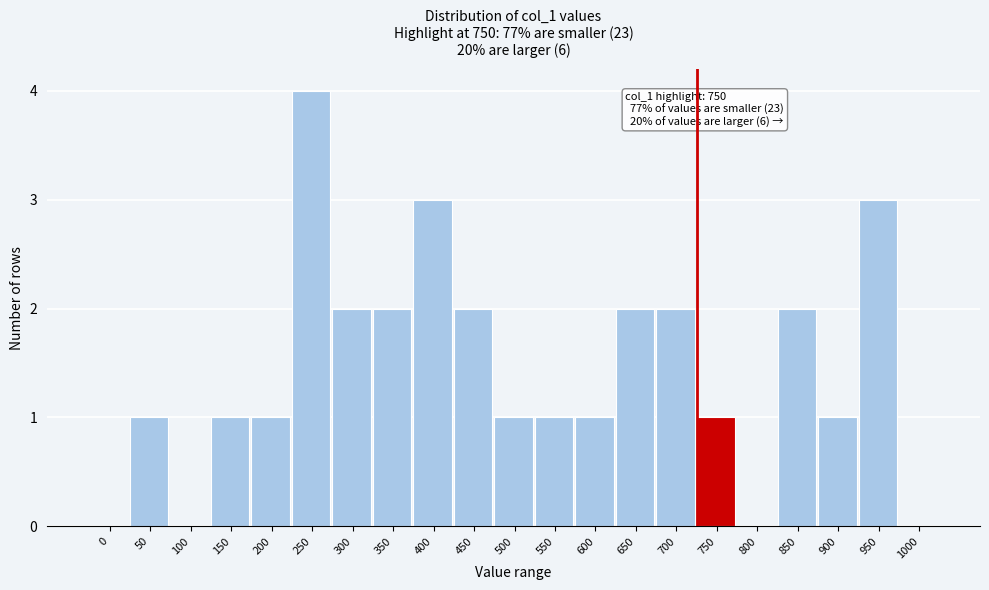

Reading left to right, what are all the values shown in this chart?

0=0	50=1	100=0	150=1	200=1	250=4	300=2	350=2	400=3	450=2	500=1	550=1	600=1	650=2	700=2	750=1	800=0	850=2	900=1	950=3	1000=0